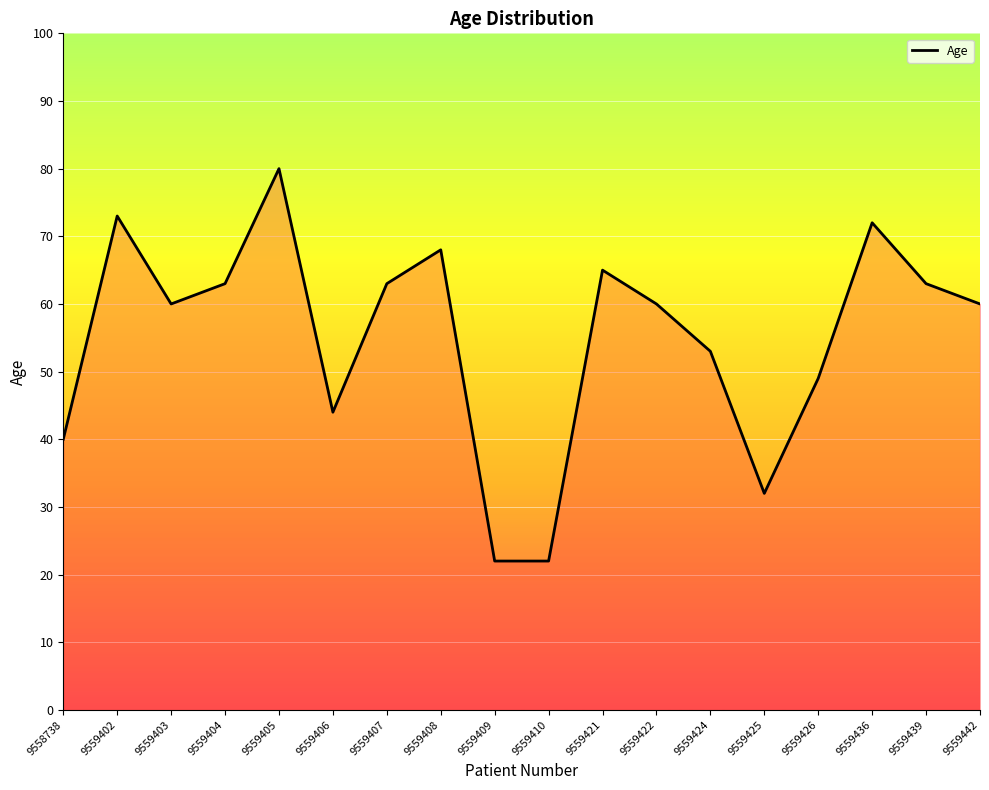

What is the difference between the maximum and minimum values?

58